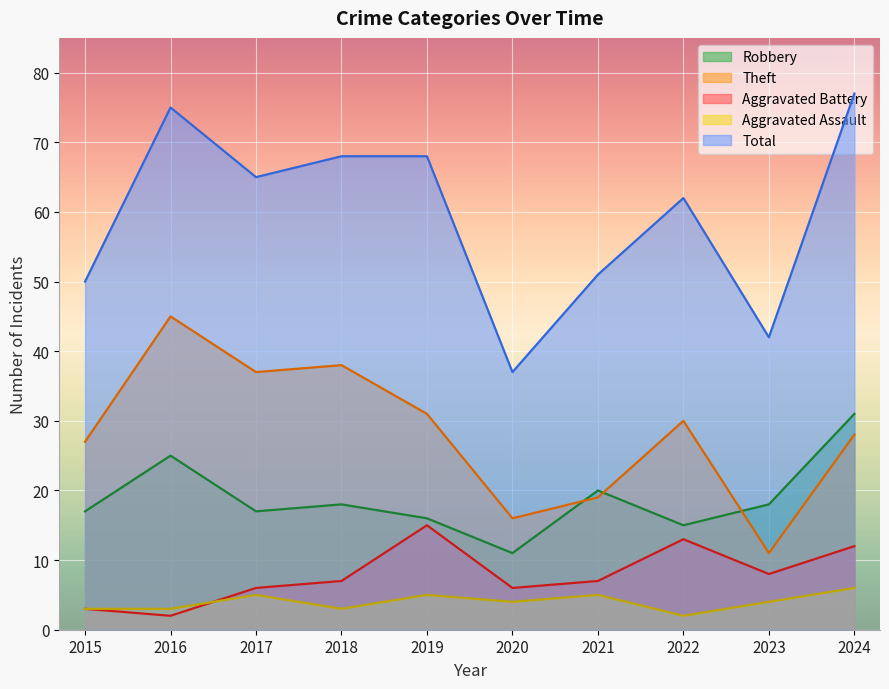

What is the value of the Total point at the 8th from the left?

62